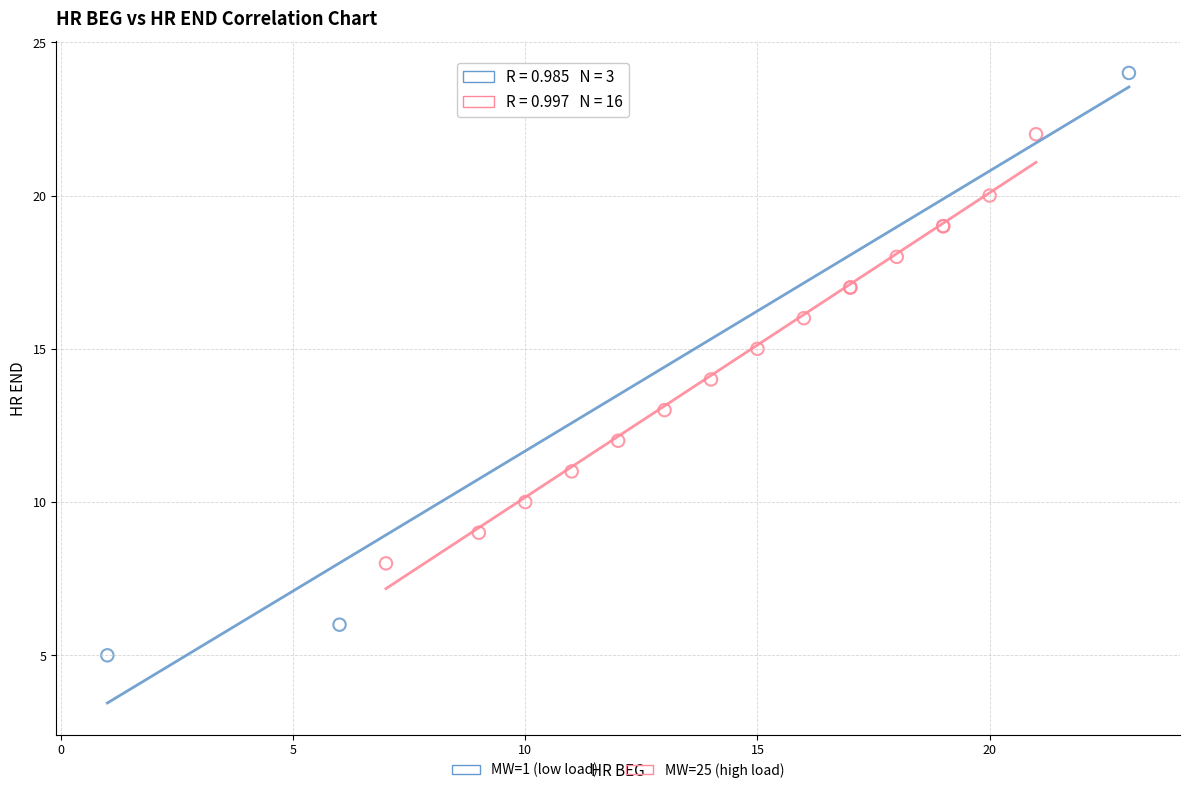

Which series has the largest Y range (max minus min)?

MW=1 (low load)